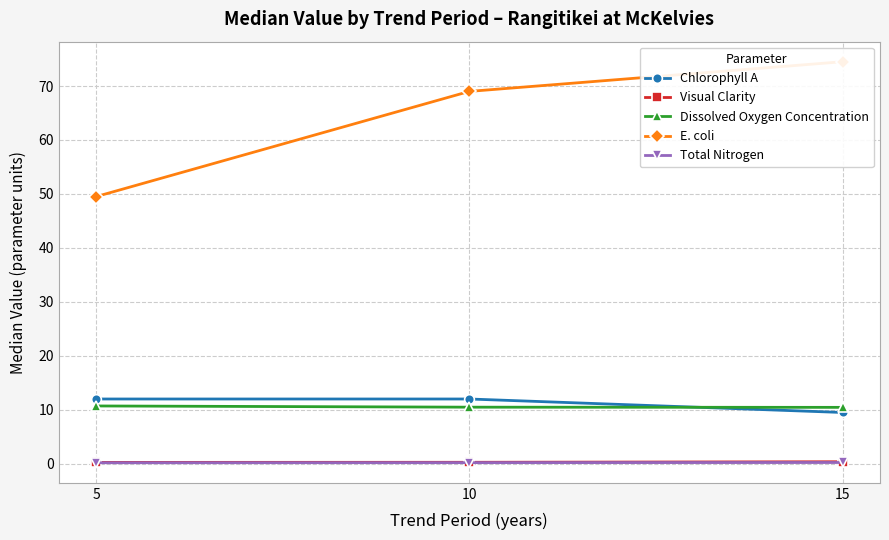

List the series in order of their peak value, lowest first.

Total Nitrogen, Visual Clarity, Dissolved Oxygen Concentration, Chlorophyll A, E. coli